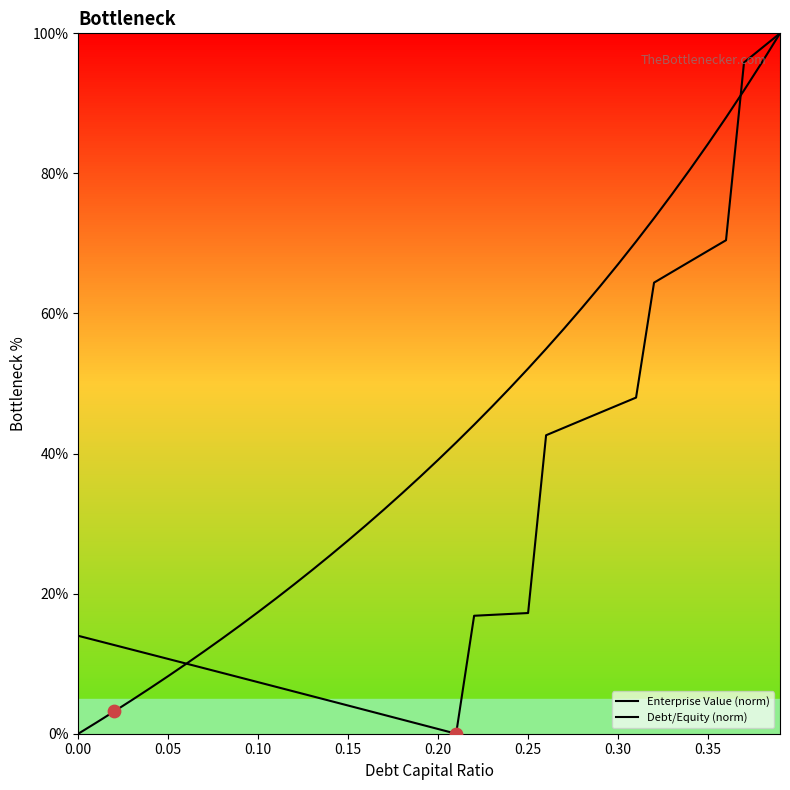

What are all the series names shown in the legend?

Enterprise Value (norm), Debt/Equity (norm)